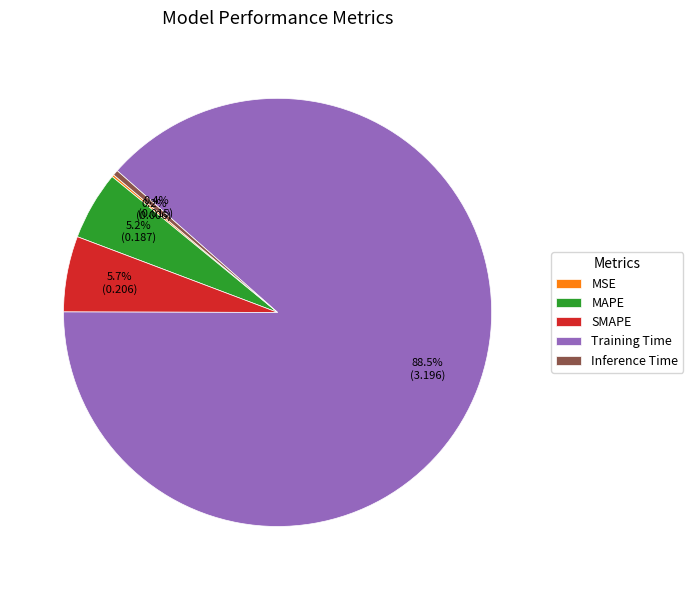

What percentage is the MAPE slice, to the nearest percent?

5%